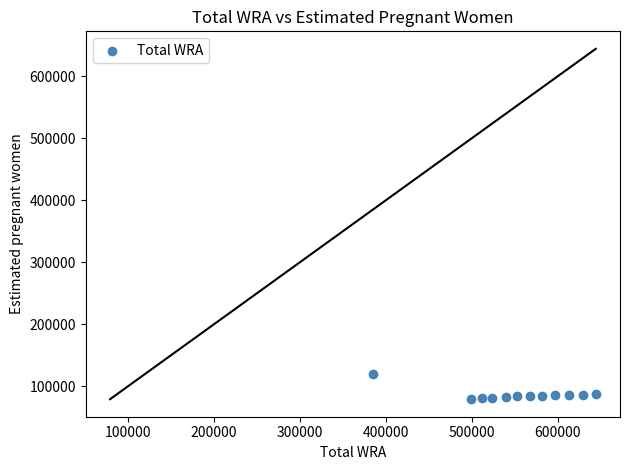

What is the range of Y values (max minus min)?

39830.8